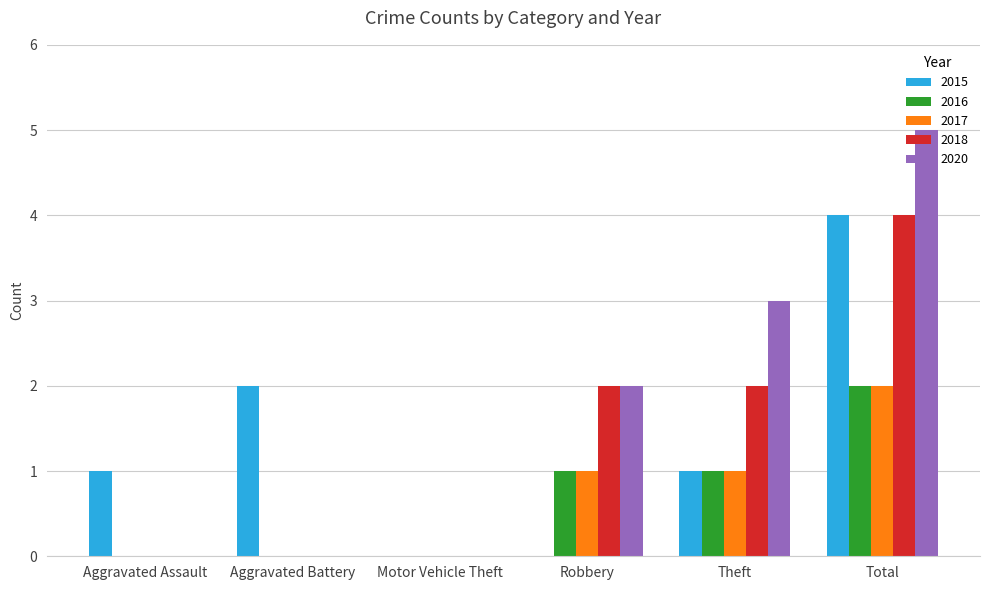

Which series has the largest total across all categories?

2020